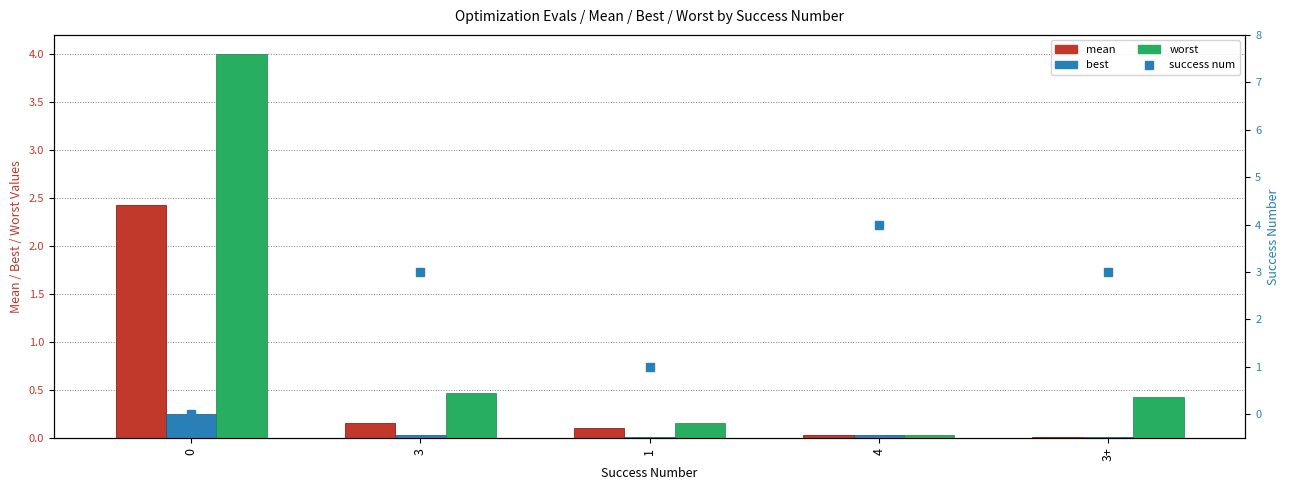

The success num series shows 1.9 at 3. True or false?

False